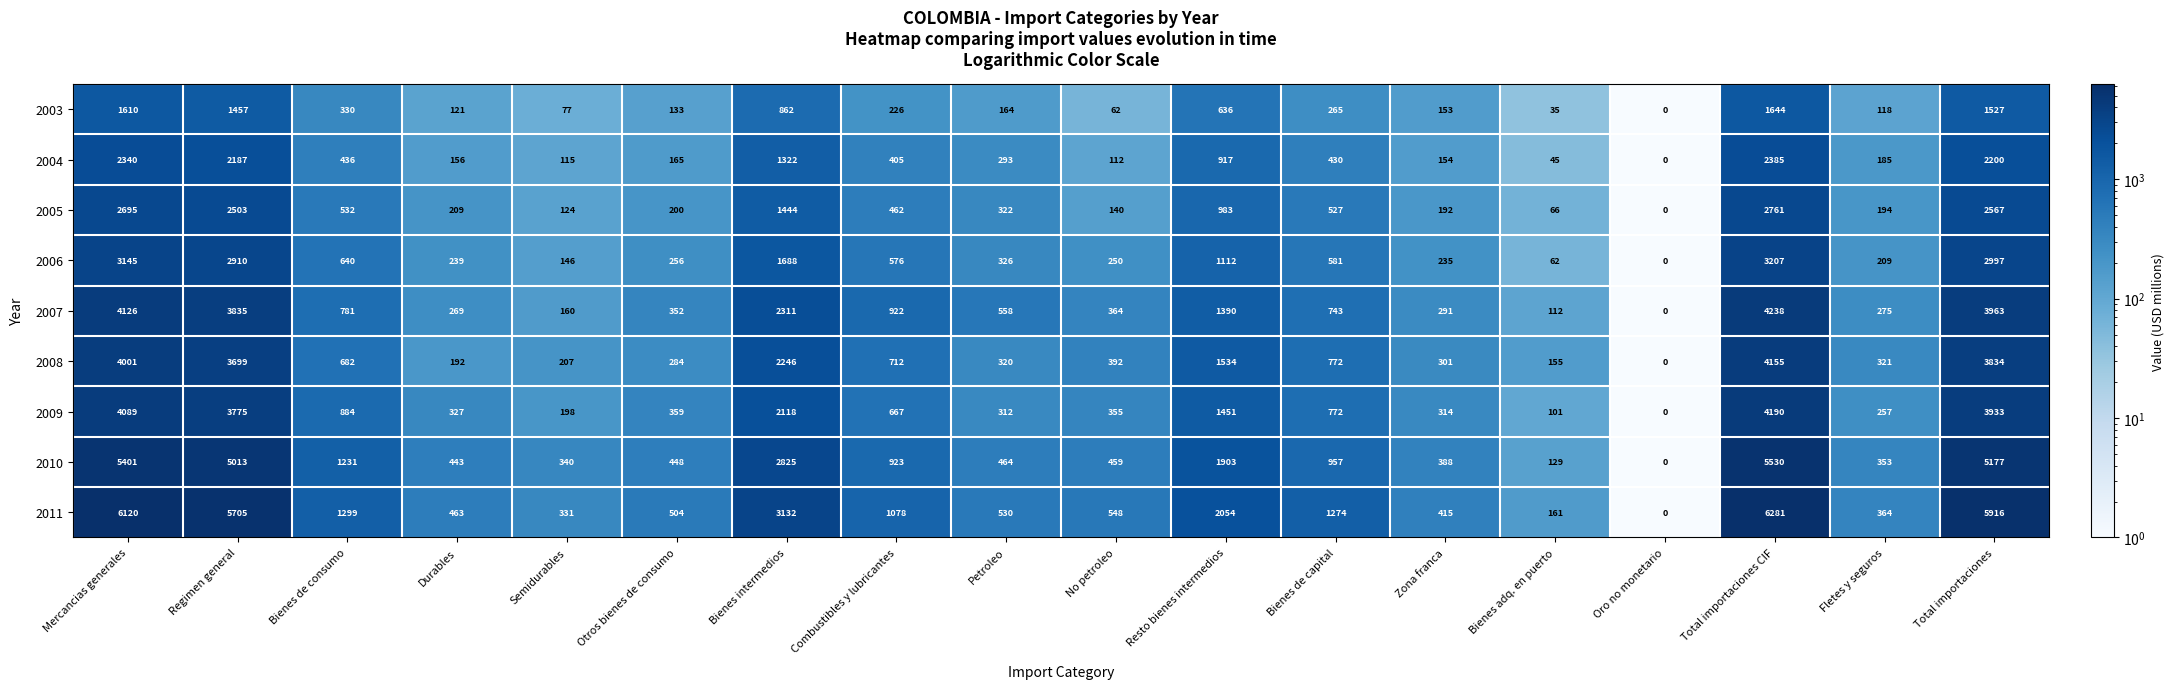

Is it true that 2006 equals 235 at Zona franca?

True